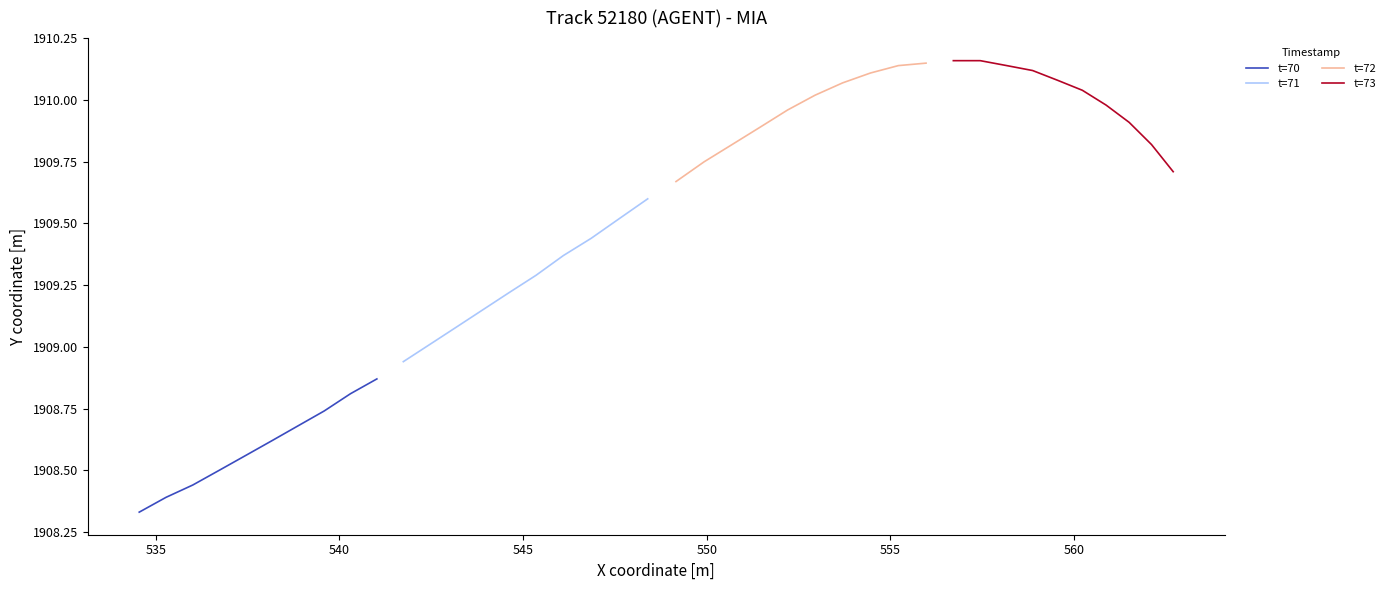

Reading left to right, extract all data points from this chart.

t=70: 1908.3	1908.4	1908.4	1908.5	1908.6	1908.6	1908.7	1908.7	1908.8	1908.9
t=71: 1908.9	1909.0	1909.1	1909.2	1909.2	1909.3	1909.4	1909.4	1909.5	1909.6
t=72: 1909.7	1909.8	1909.8	1909.9	1910.0	1910.0	1910.1	1910.1	1910.1	1910.2
t=73: 1910.2	1910.2	1910.1	1910.1	1910.1	1910.0	1910.0	1909.9	1909.8	1909.7